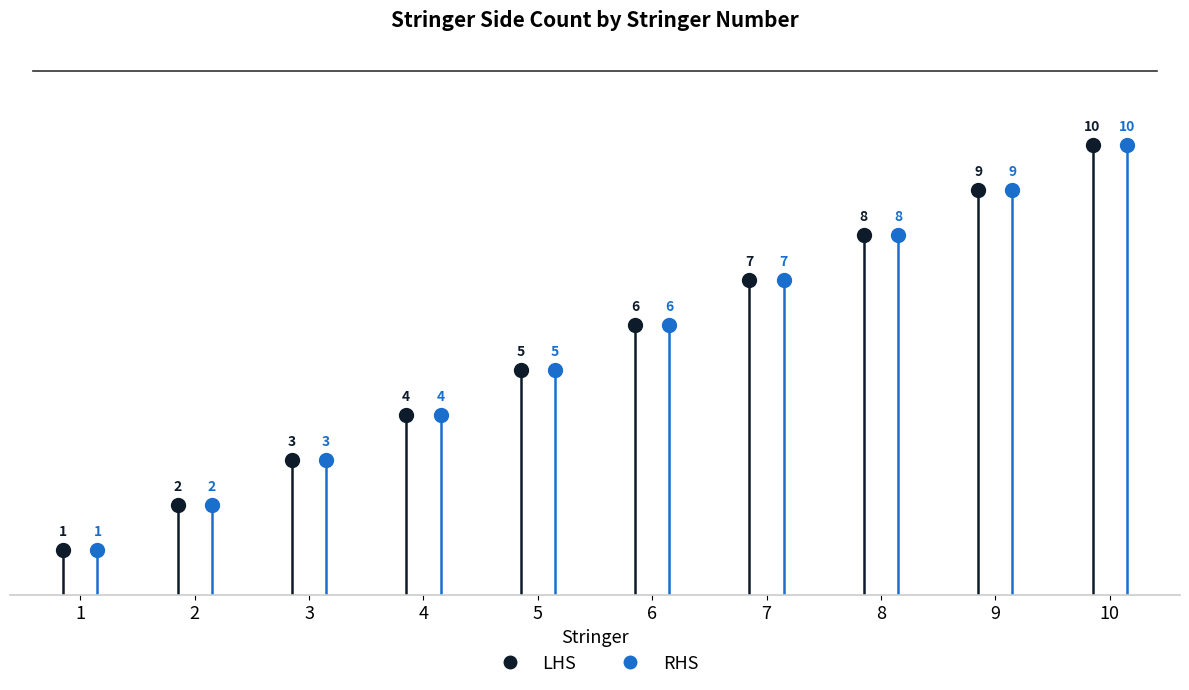

Rank the series by their maximum value, from highest to lowest.

LHS, RHS